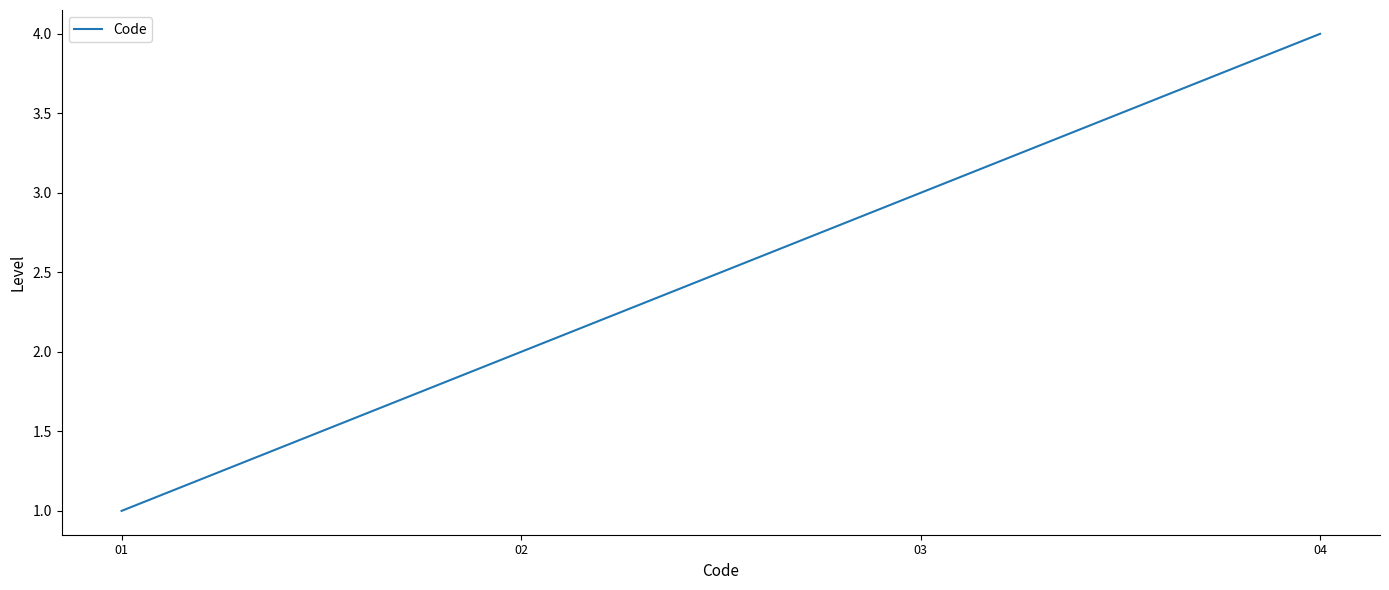

What is the sum of all values?

10